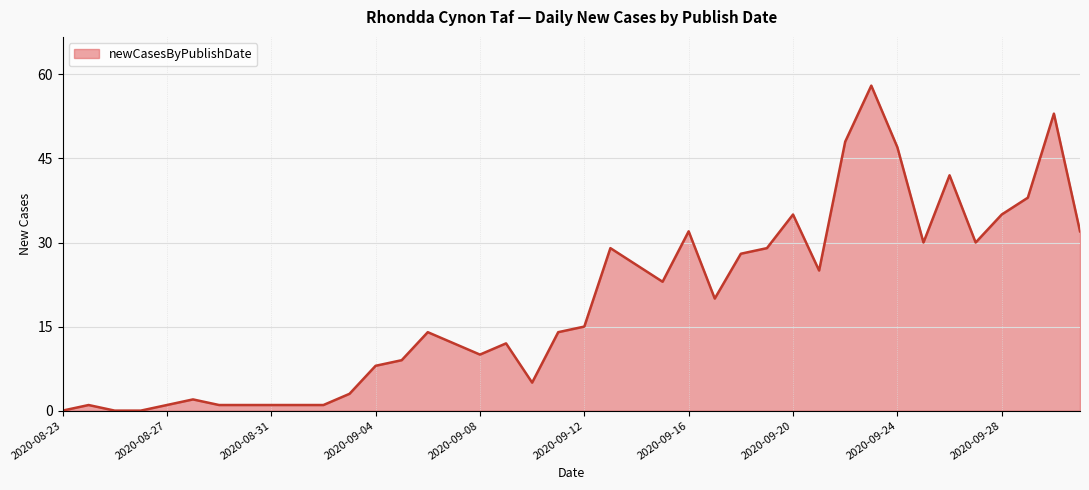

What is the greatest value displayed?

58